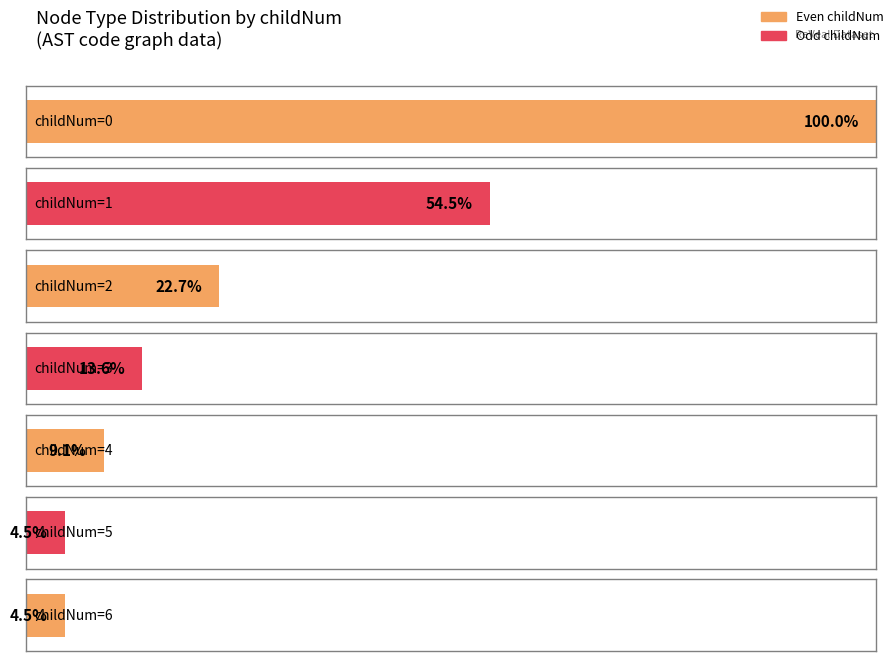

Are the bars horizontal?

Yes